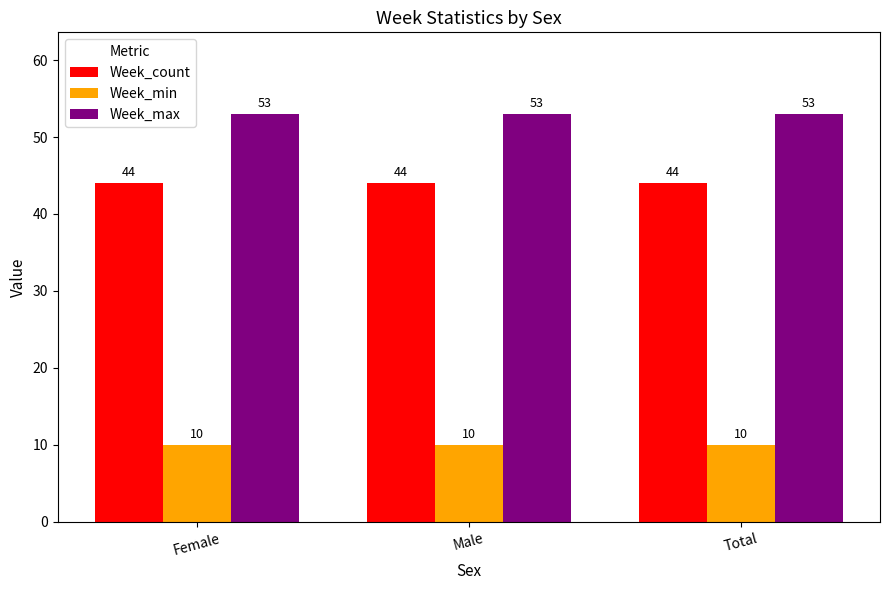

What is the label of the 2nd bar from the right?

Male